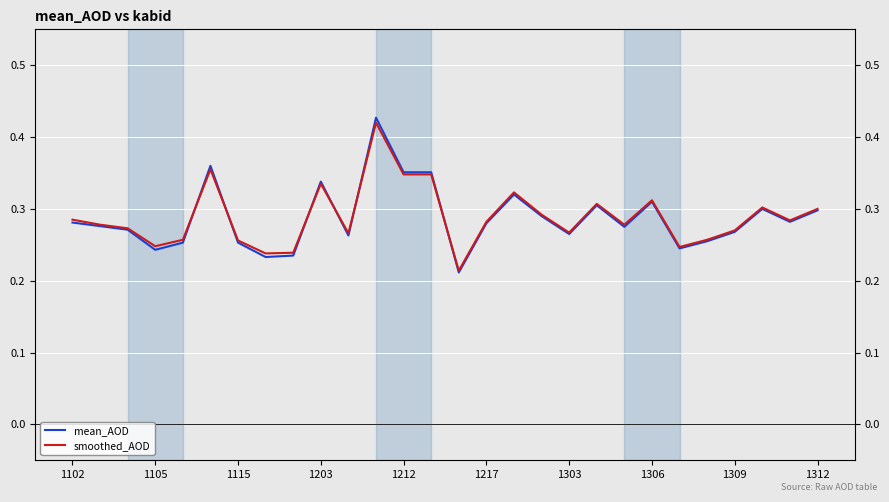

The value of mean_AOD at 14 is 0.2. True or false?

True